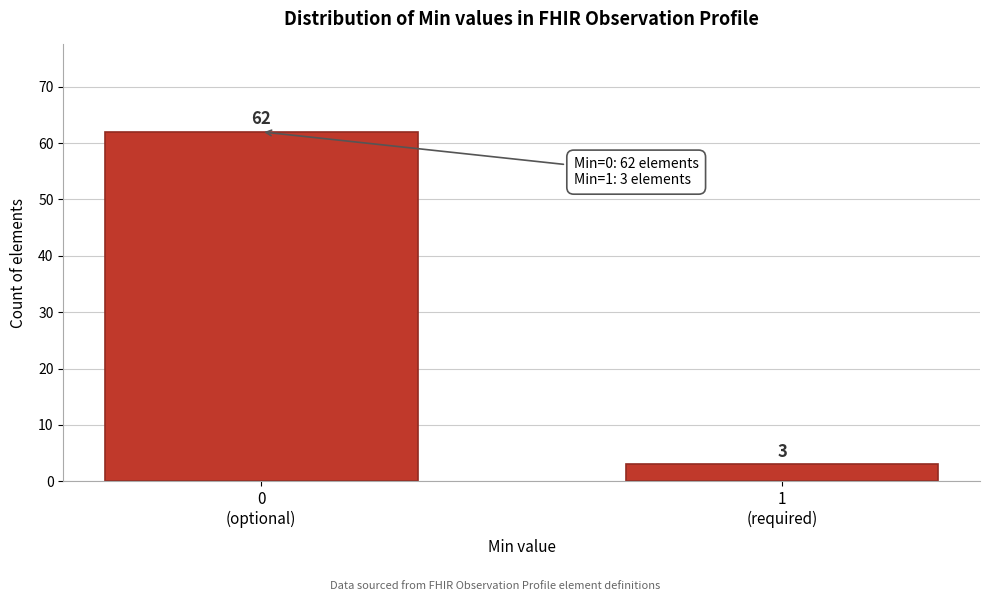

Reading left to right, transcribe all the data shown in this chart.

62	3